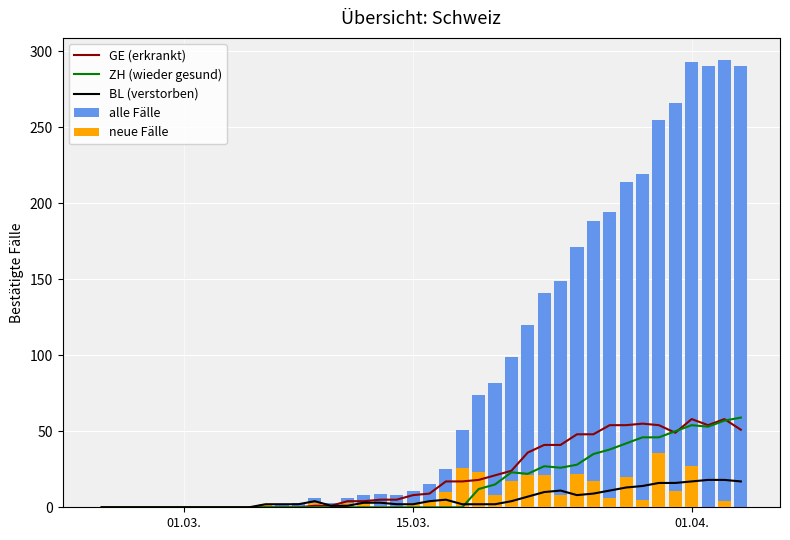

Is it true that neue Fälle equals -17 at 3?

False